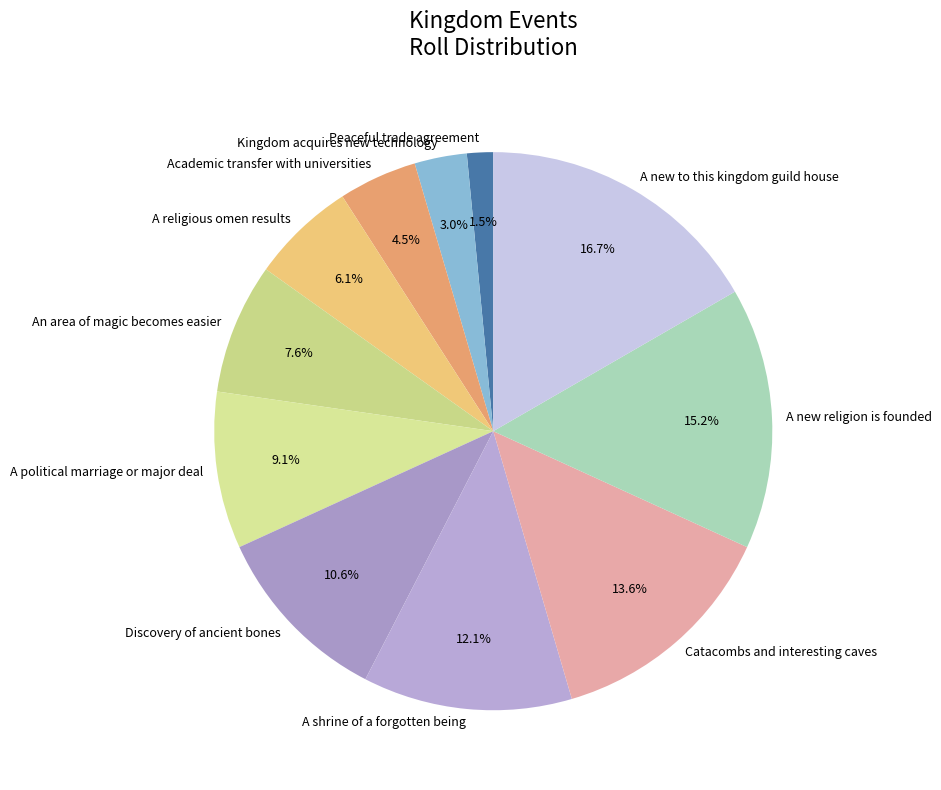

True or false: A new to this kingdom guild house accounts for 2% of the total.

False